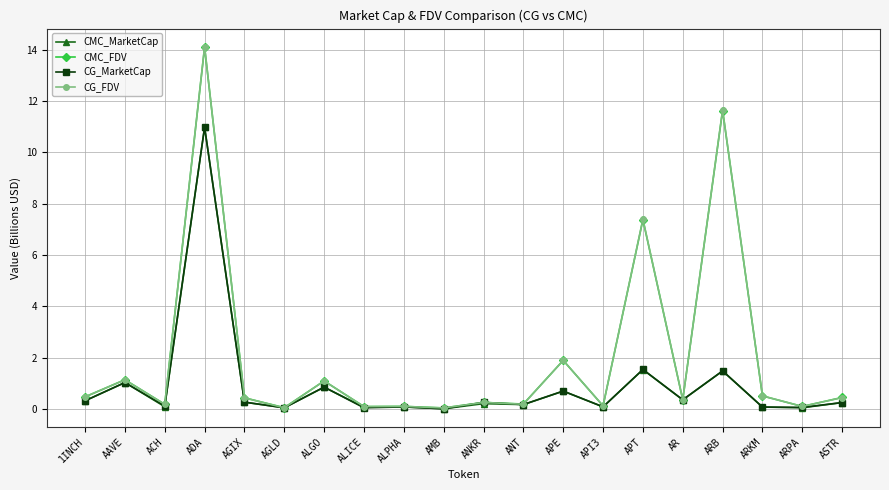

What position from the right is ARB?

4